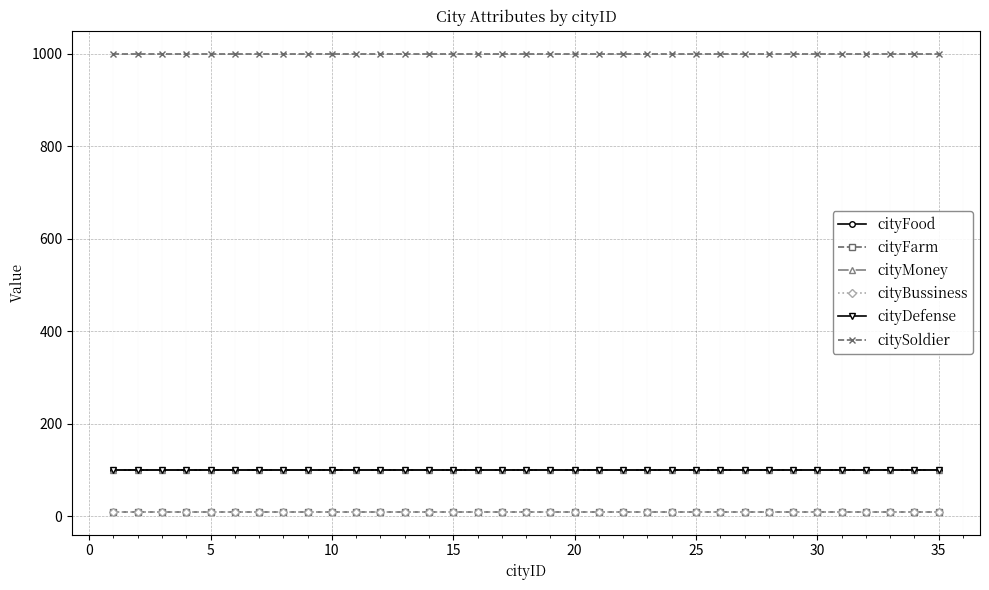

True or false: citySoldier has more than 0 points higher than both neighbors.

False